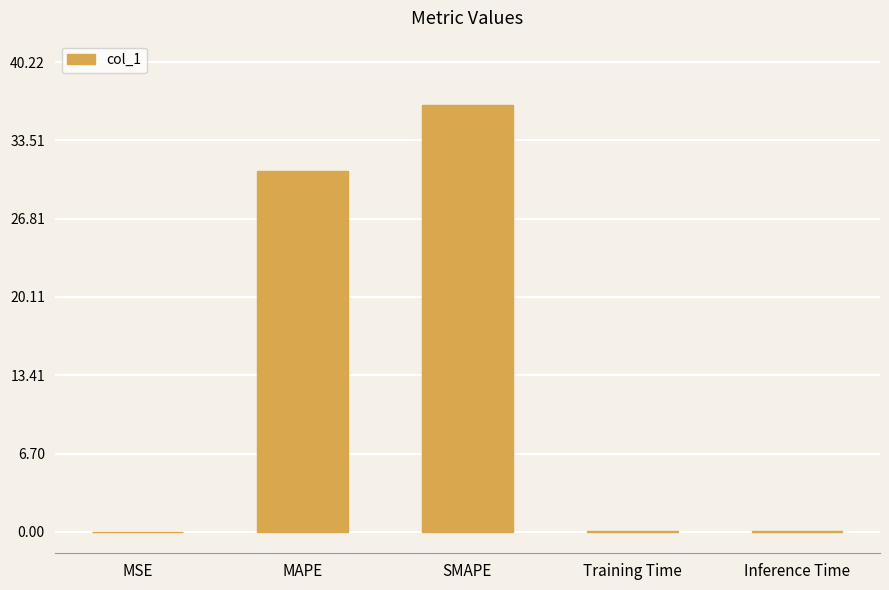

The chart shows a value of 63.2 at SMAPE. True or false?

False